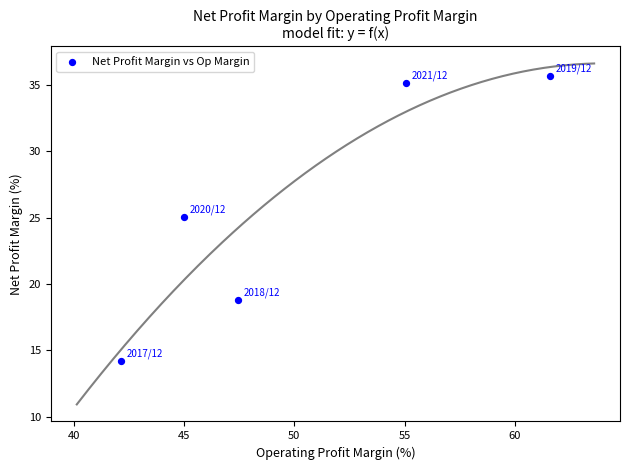

What is the range of X values (max minus min)?

19.5